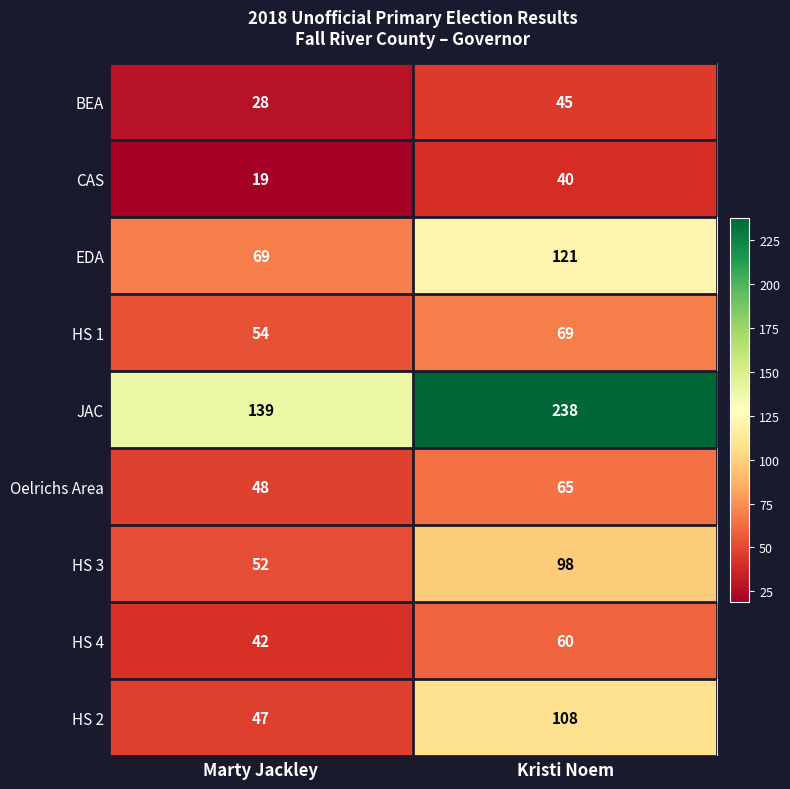

The value of HS 3 at Marty Jackley is 52. True or false?

True